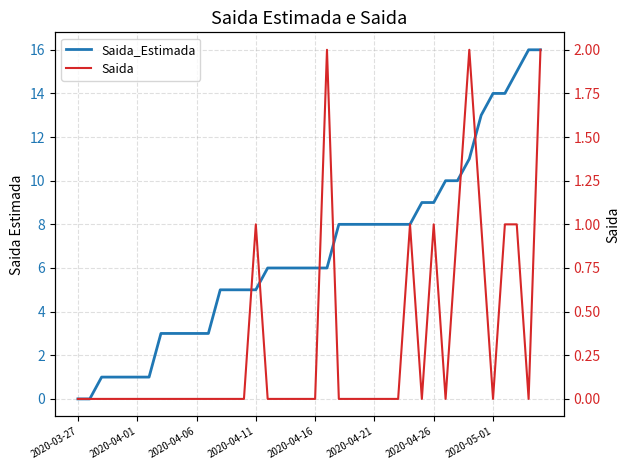

Rank the series by their maximum value, from lowest to highest.

Saida, Saida_Estimada